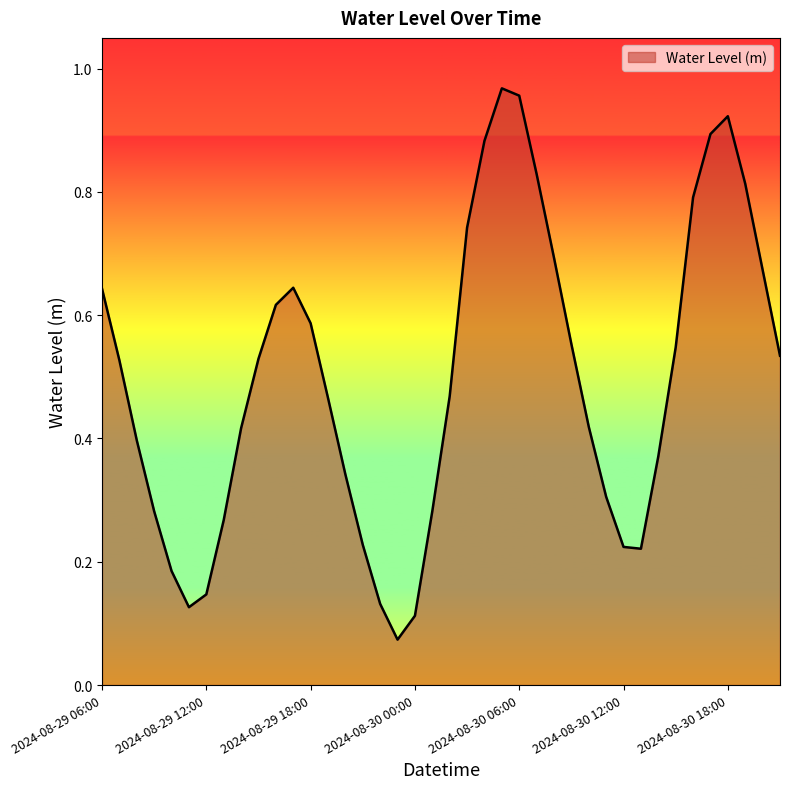

What is the minimum value shown in the chart?

0.1